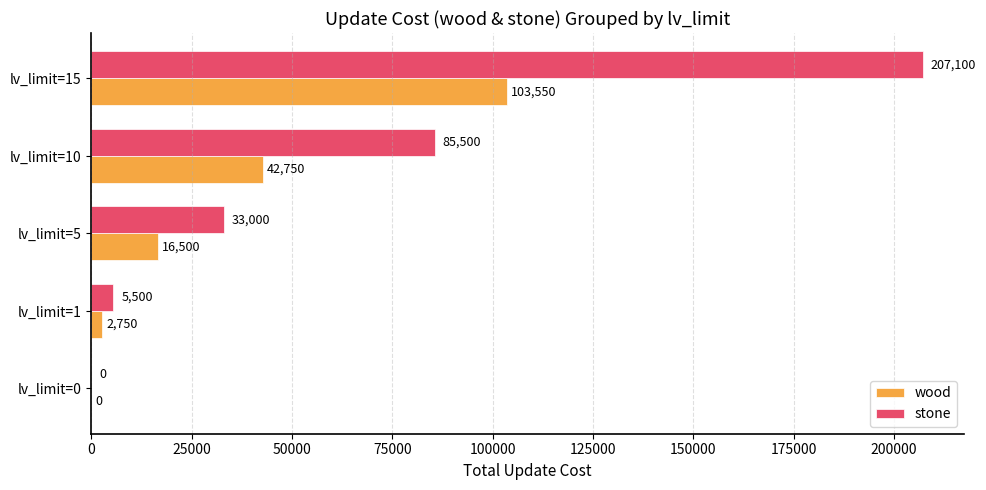

Which series changed the most between lv_limit=0 and lv_limit=1?

stone